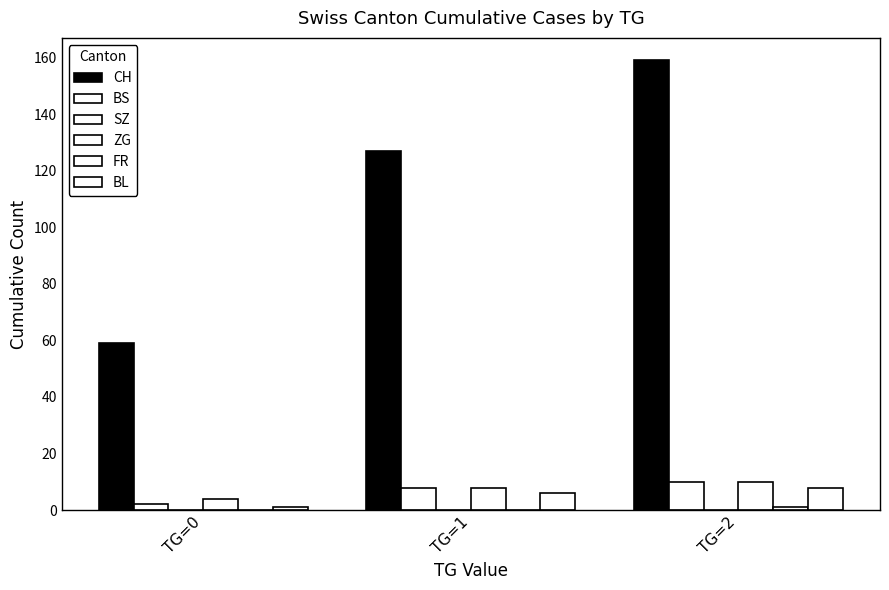

Reading right to left, list all the values displayed in this chart.

CH: TG=2=159	TG=1=127	TG=0=59
BS: TG=2=10	TG=1=8	TG=0=2
SZ: TG=2=0	TG=1=0	TG=0=0
ZG: TG=2=10	TG=1=8	TG=0=4
FR: TG=2=1	TG=1=0	TG=0=0
BL: TG=2=8	TG=1=6	TG=0=1